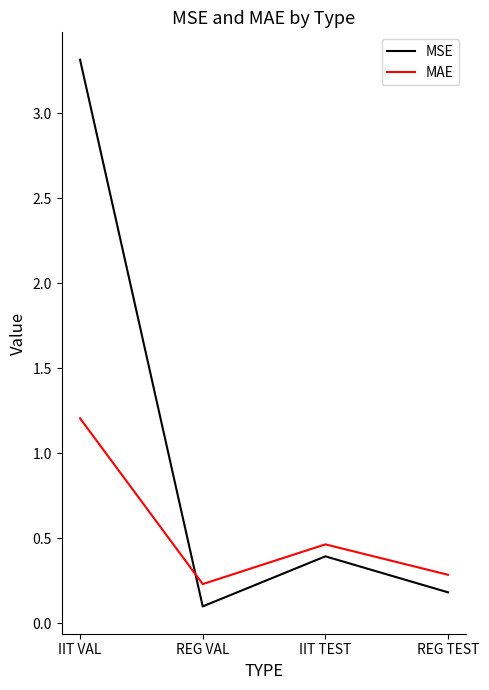

What is the difference between the highest and lowest values at REG VAL?

0.1